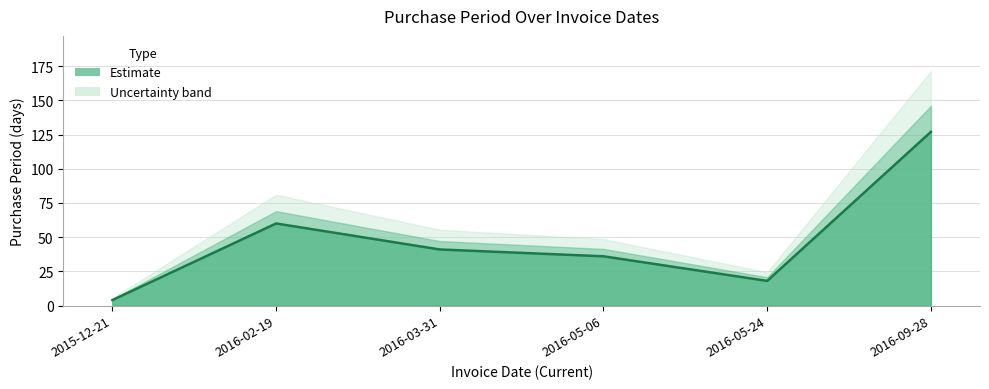

What is the maximum value shown in the chart?

127